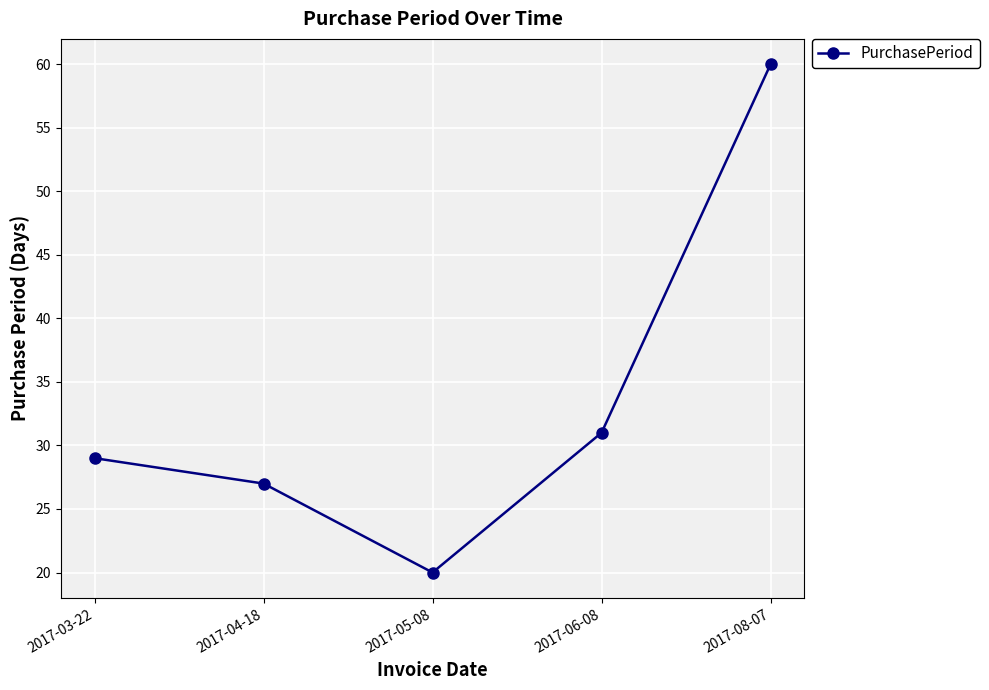

Reading left to right, what are all the values shown in this chart?

2017-03-22=29	2017-04-18=27	2017-05-08=20	2017-06-08=31	2017-08-07=60